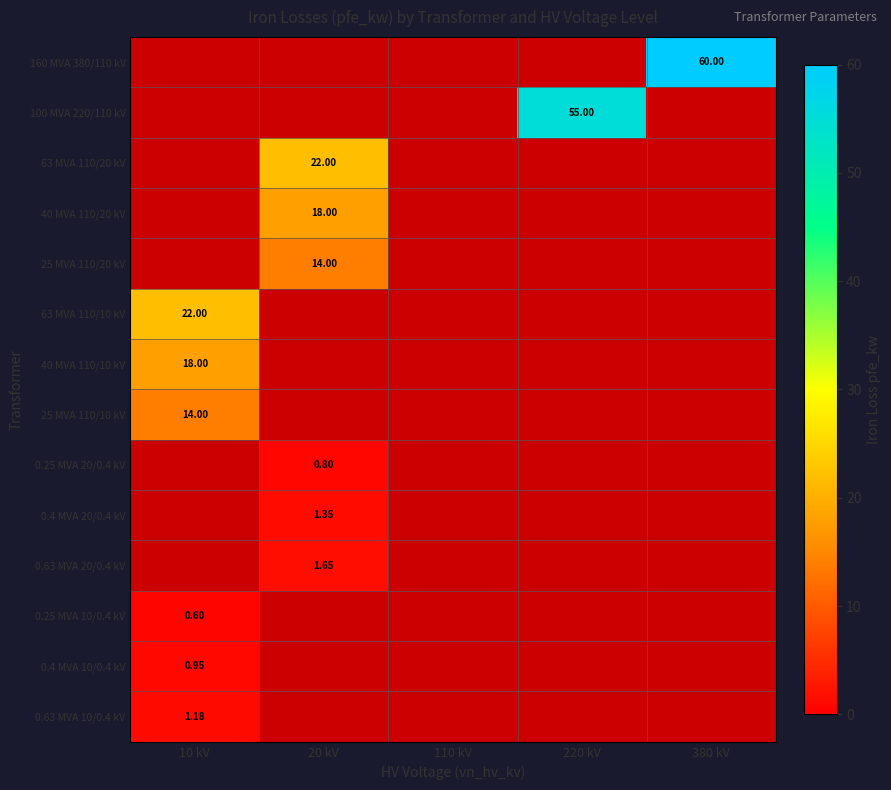

List the labels in order of 40 MVA 110/10 kV value, largest first.

10 kV, 20 kV, 110 kV, 220 kV, 380 kV